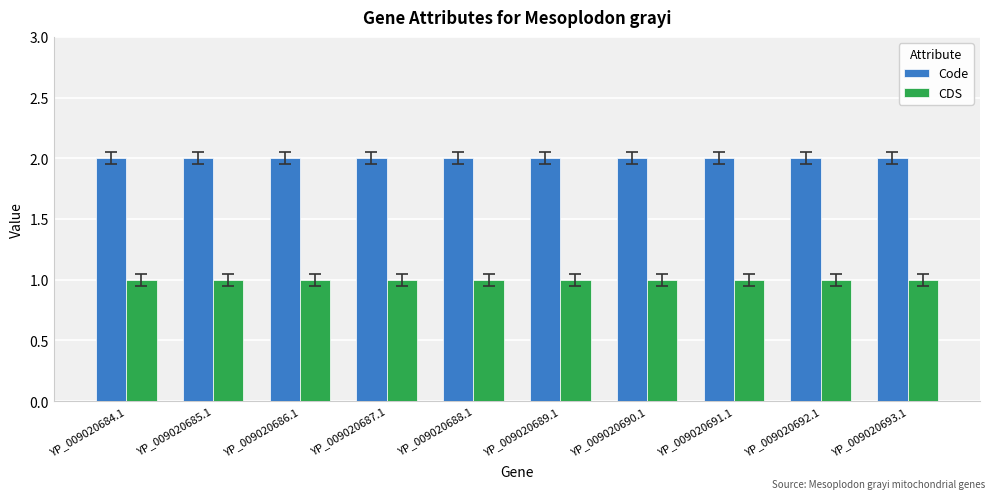

How many data points does each series have?

10